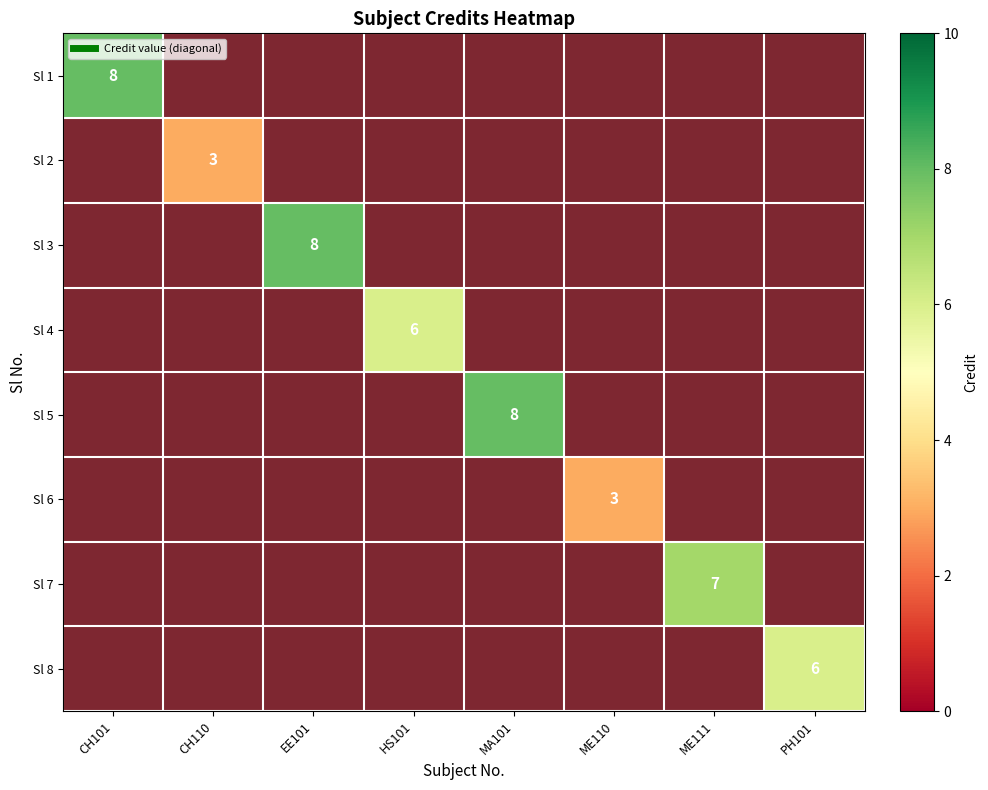

Is it true that Sl 1 equals 1.5 at PH101?

False